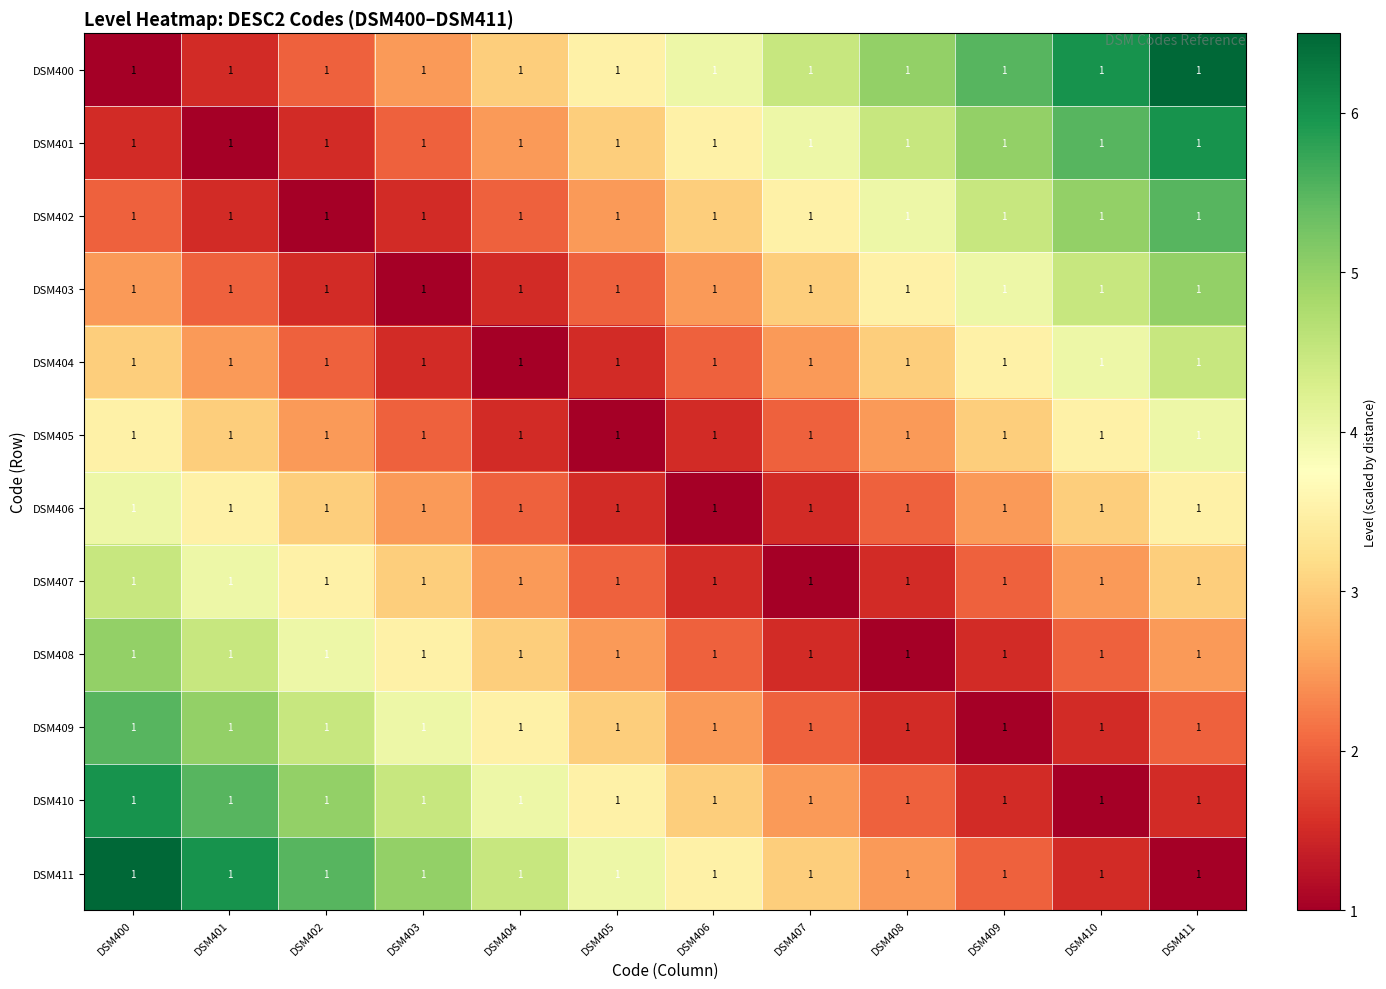

How many values in the DSM411 series exceed 4?

5